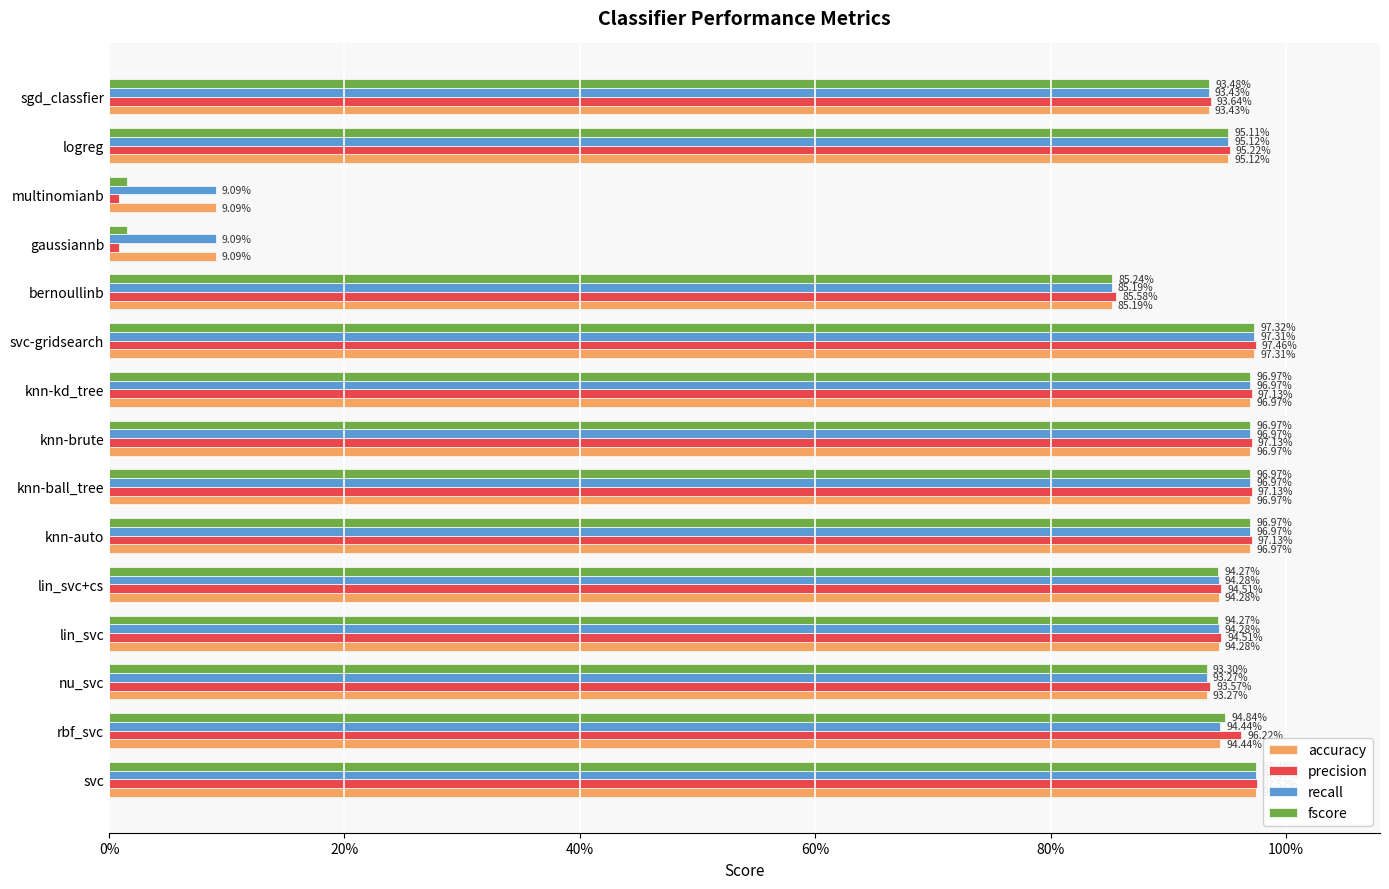

What are all the series names shown in the legend?

accuracy, precision, recall, fscore